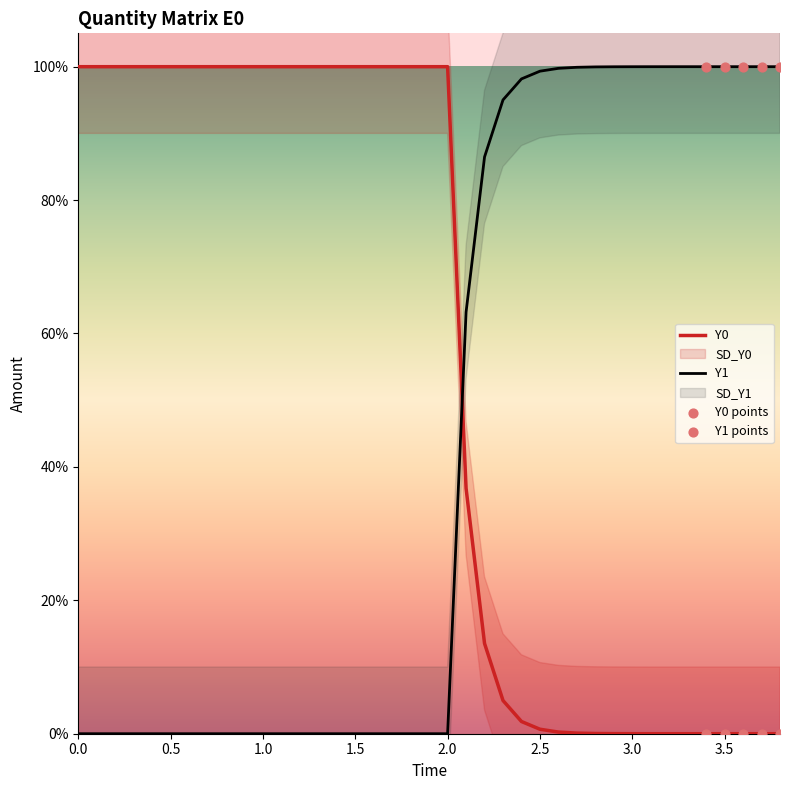

Is the value of Y1 at 21 greater than the value of Y0 at 38?

Yes